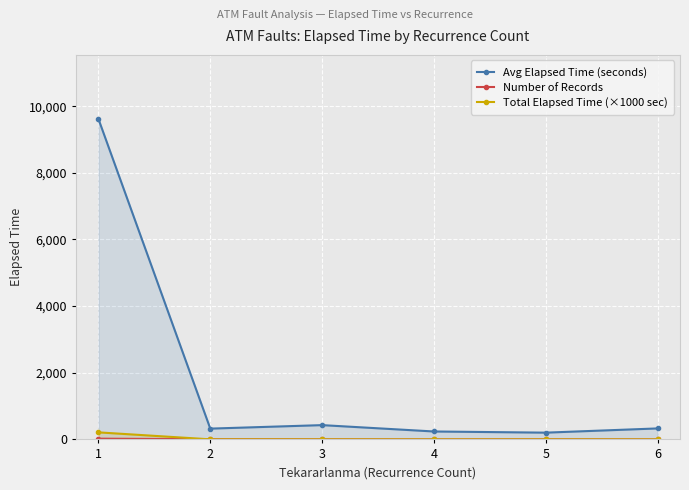

Which series ends up on top after the final intersection of Number of Records and Total Elapsed Time (×1000 sec)?

Number of Records